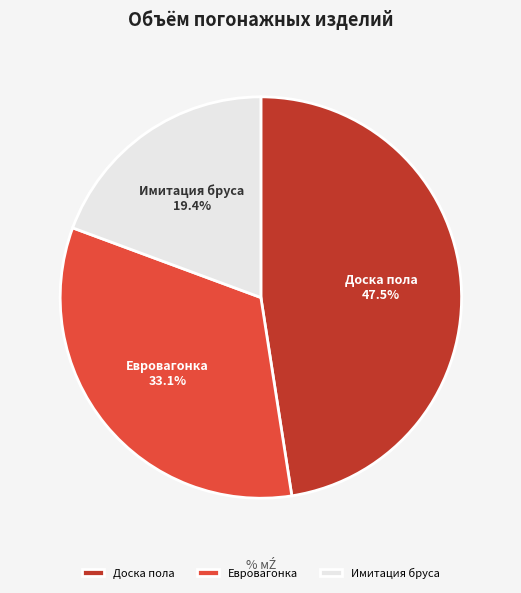

The Евровагонка slice represents 33% of the pie. True or false?

True